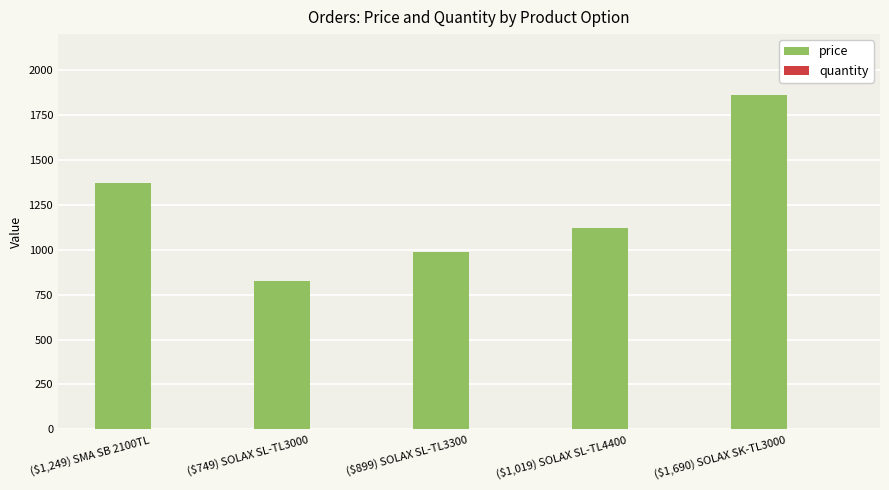

Which series has the widest spread of values?

price